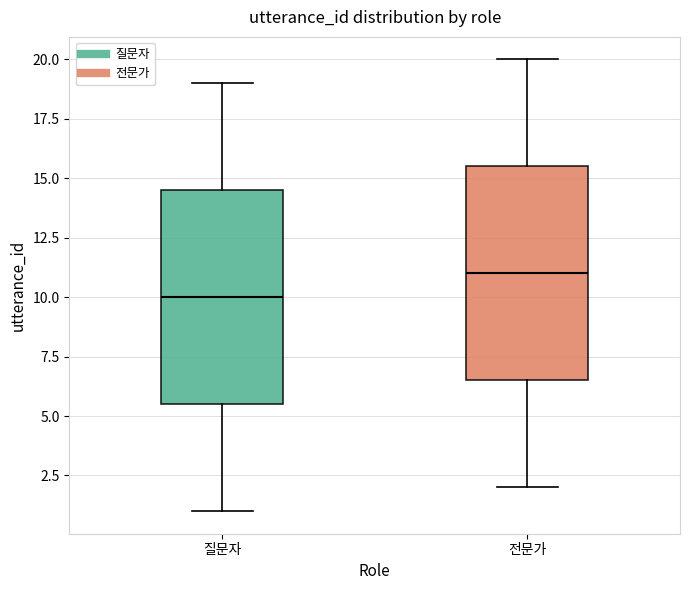

Where does the lower whisker of the box for 전문가 end on the y-axis? The values are not printed on the chart, so give them approximately, as read against the axis.

2.0